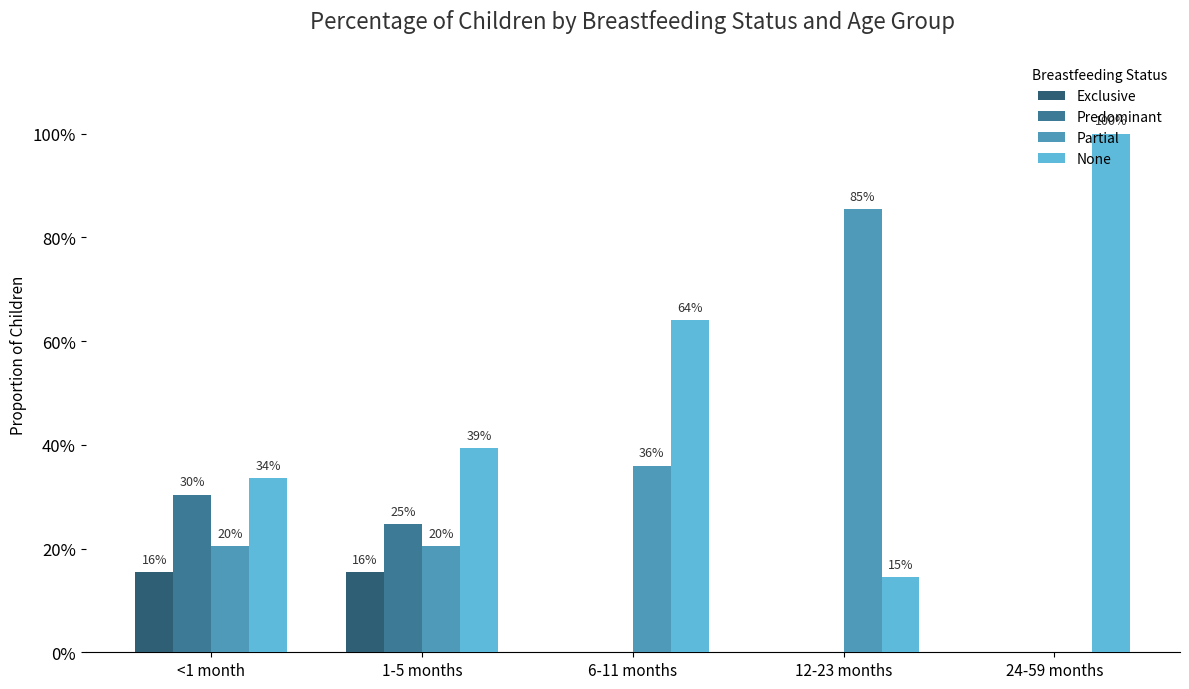

At 6-11 months, list the series in order from smallest to largest.

Exclusive, Predominant, Partial, None